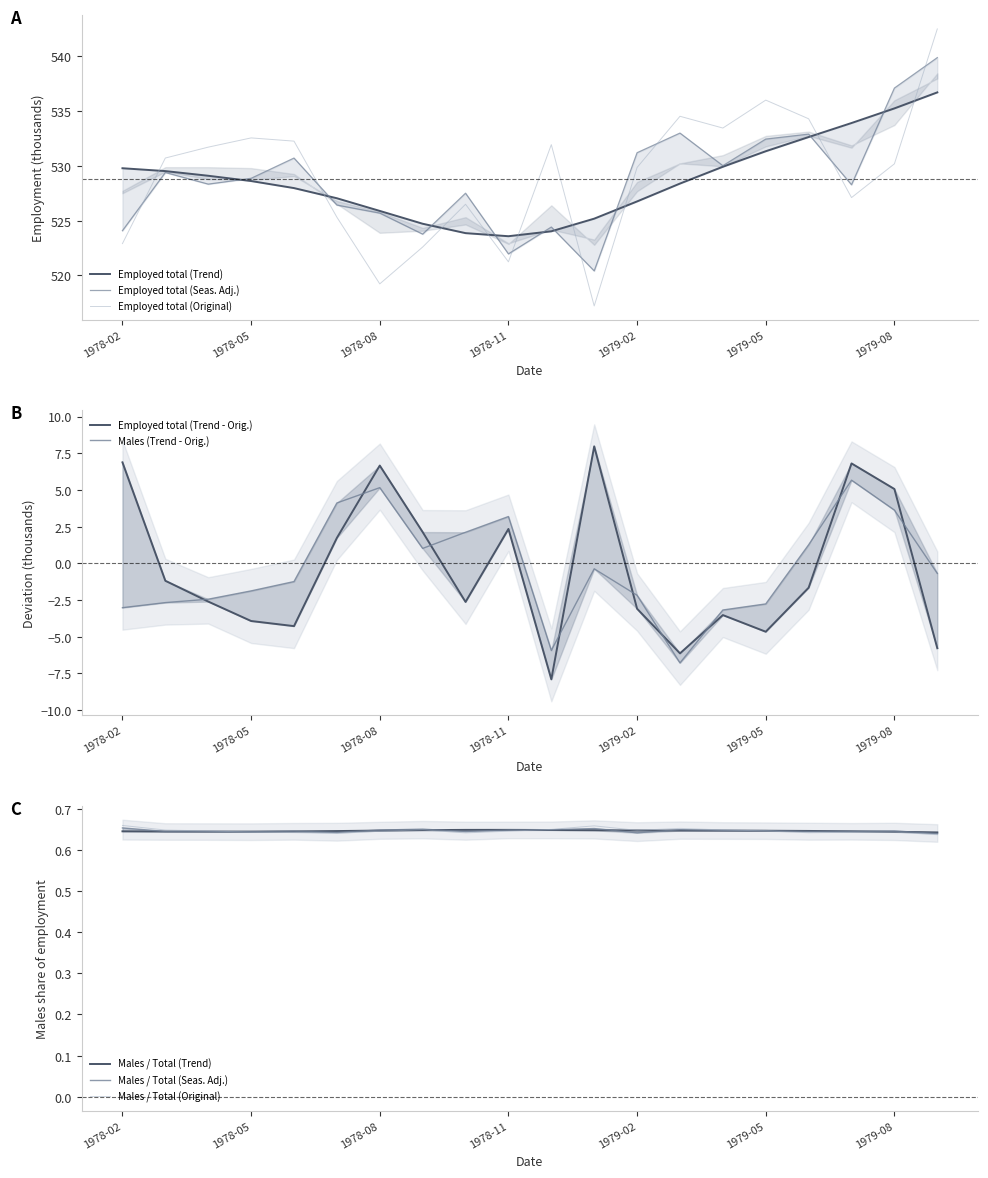

Does the chart display data point markers on the line(s)?

No